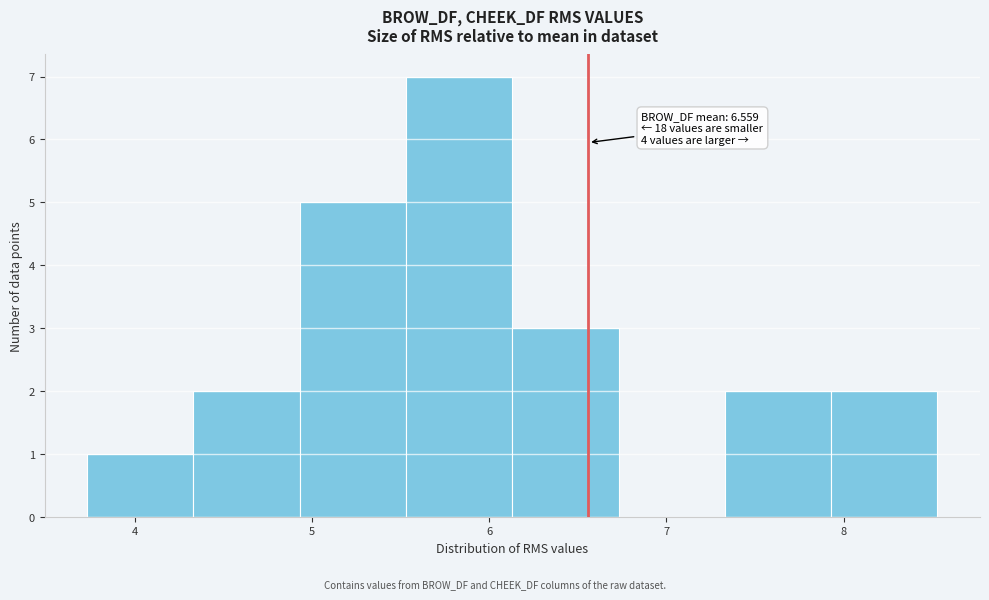

Which range on the x-axis has the tallest bar?

5.5 to 6.1